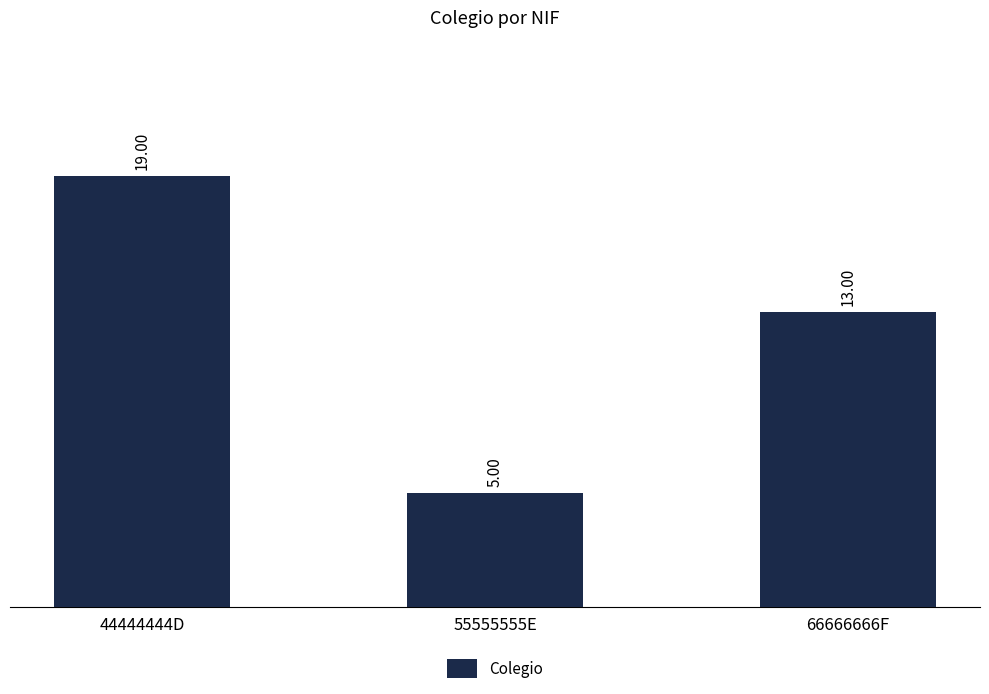

How many data points are less than 13?

1